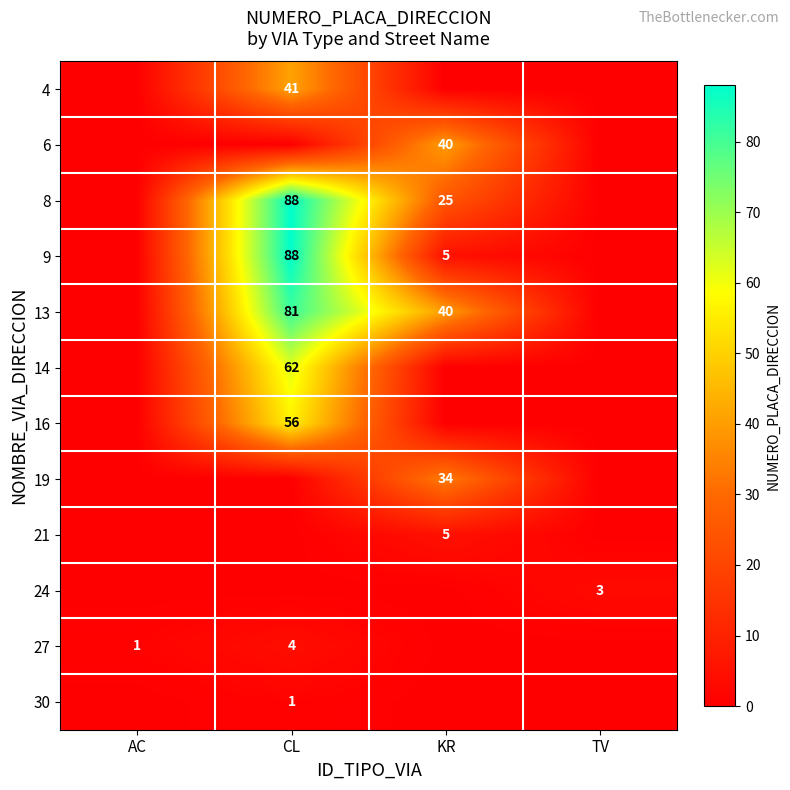

True or false: 16 has a value of 56 at CL.

True